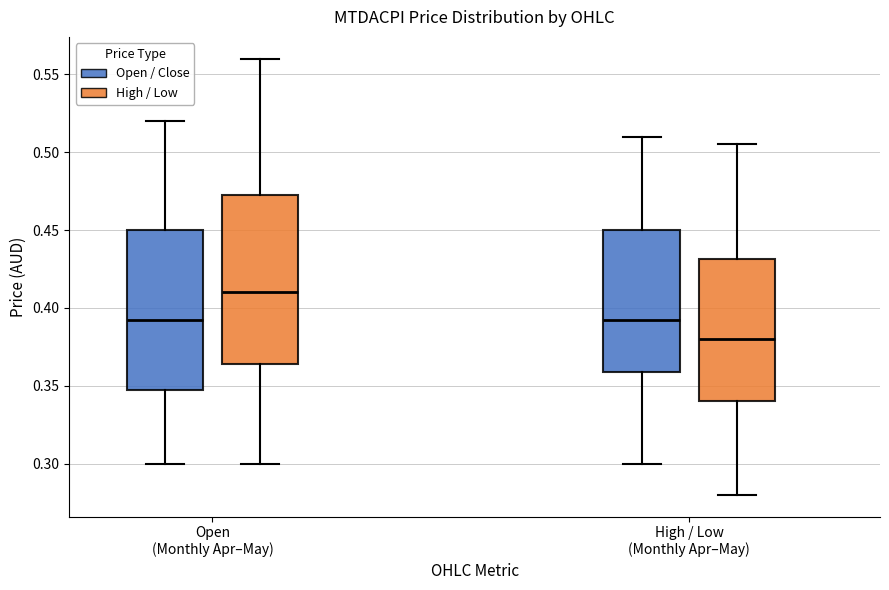

Which box has the lowest median line?

High / Low (Monthly Apr–May) (High / Low)